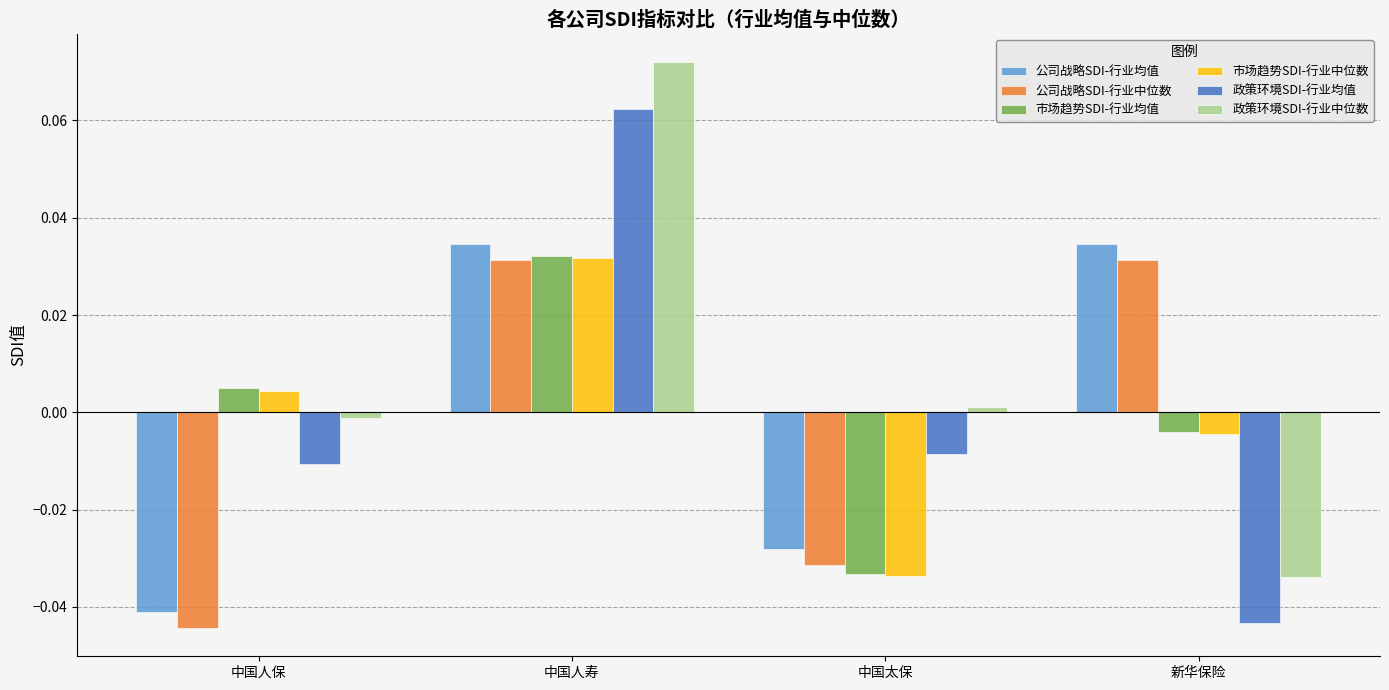

What is the total value across all series at 中国太保?

-0.1